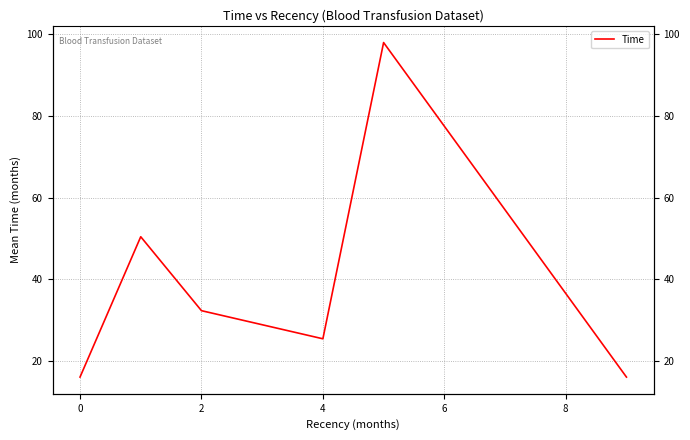

What is the sum of all values?

238.1